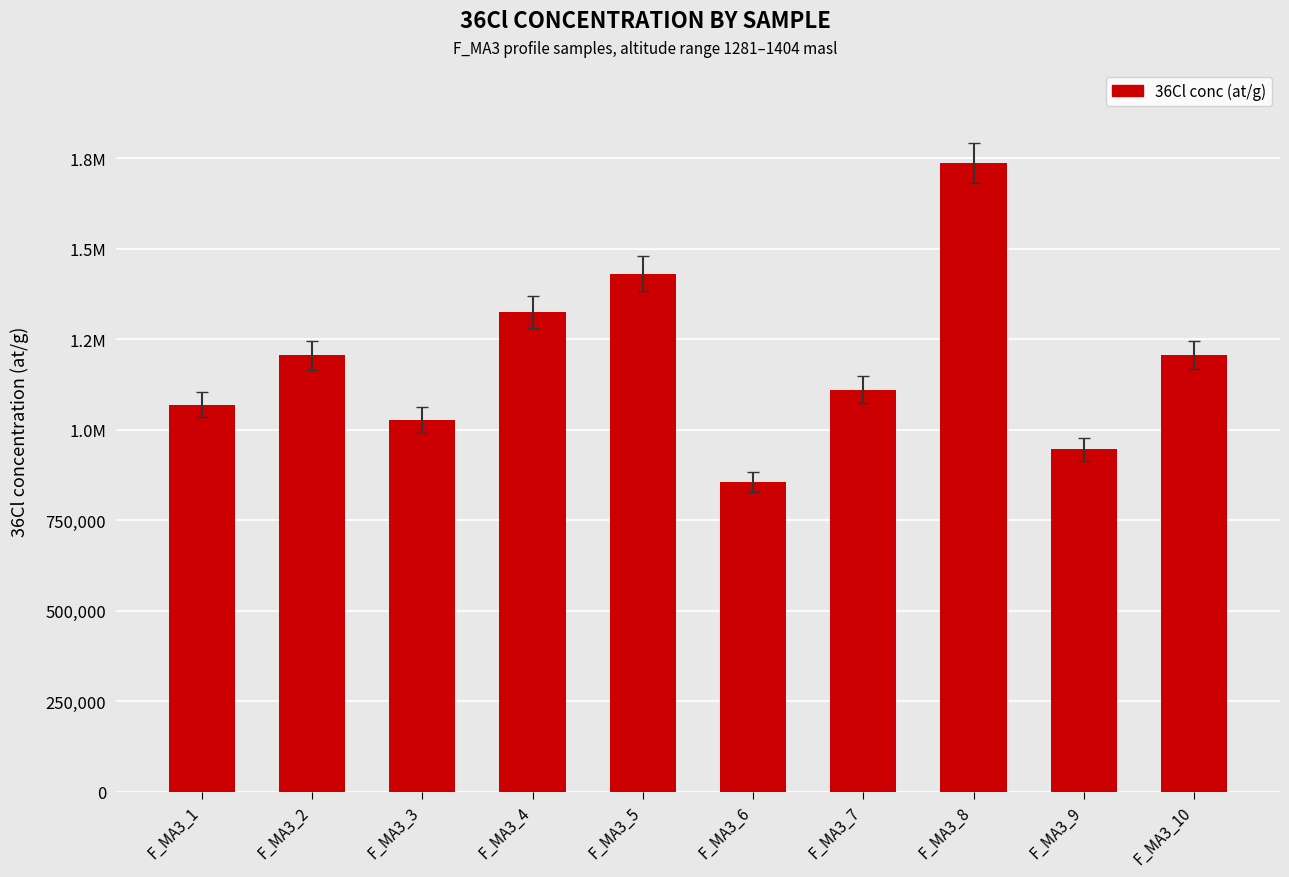

How many data points are above 1205950?

5